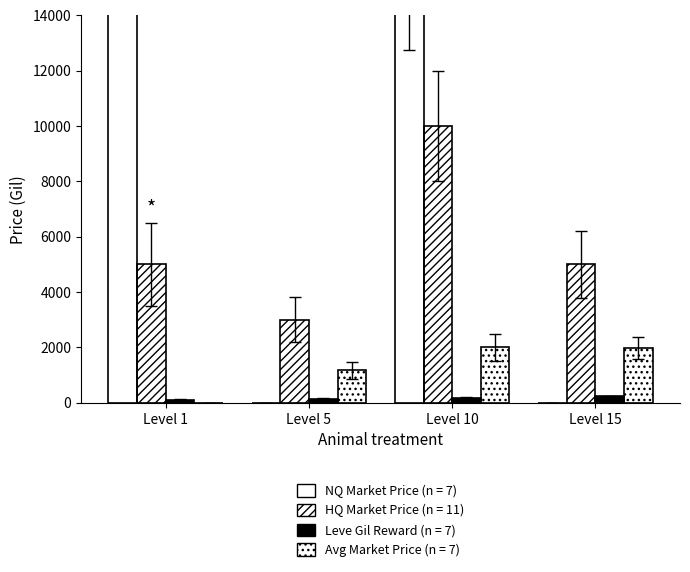

Rank the series at Level 15 from lowest to highest value.

NQ Market Price, Leve Gil Reward, Avg Market Price, HQ Market Price